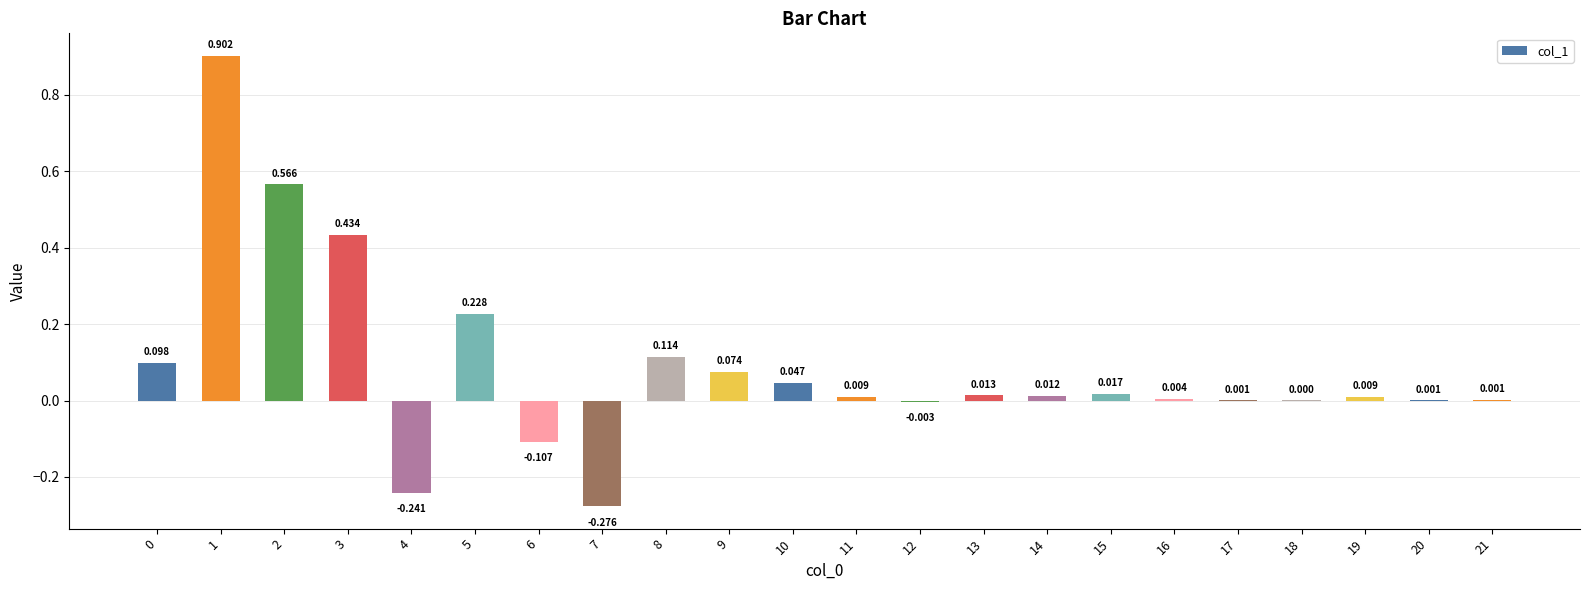

Count the number of data series in this chart.

1